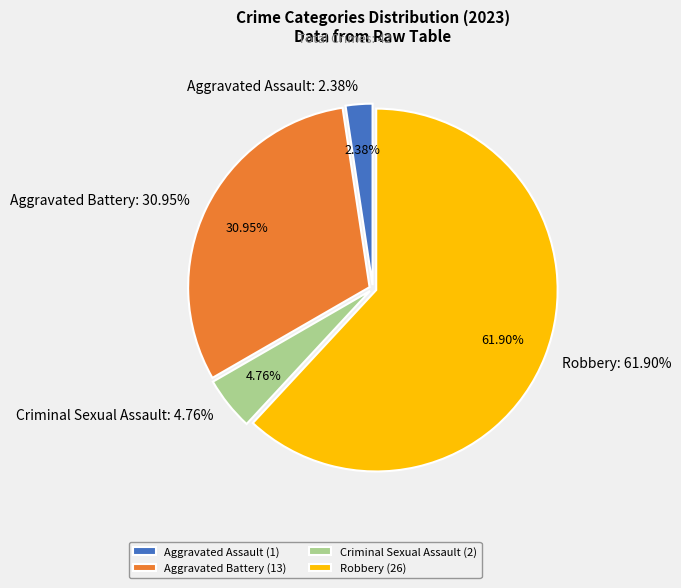

The Aggravated Assault slice represents 11% of the pie. True or false?

False